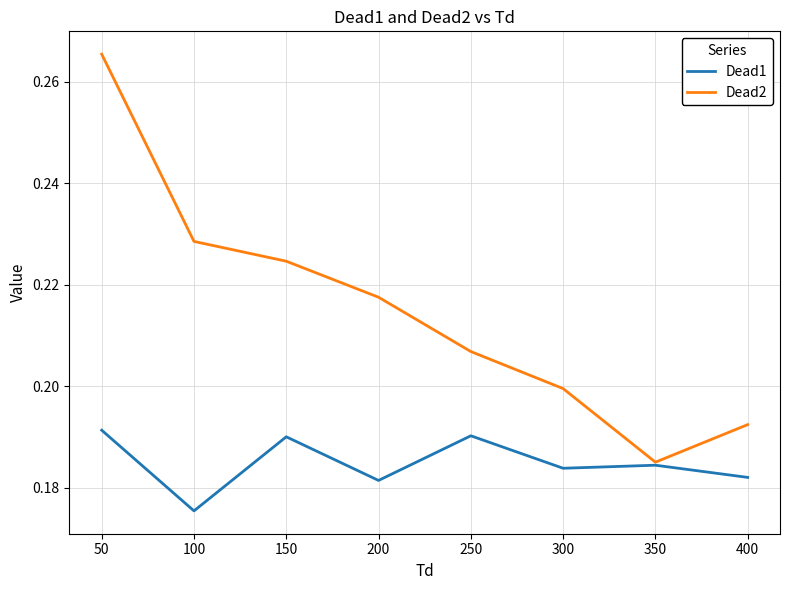

How many lines are shown in the chart?

2